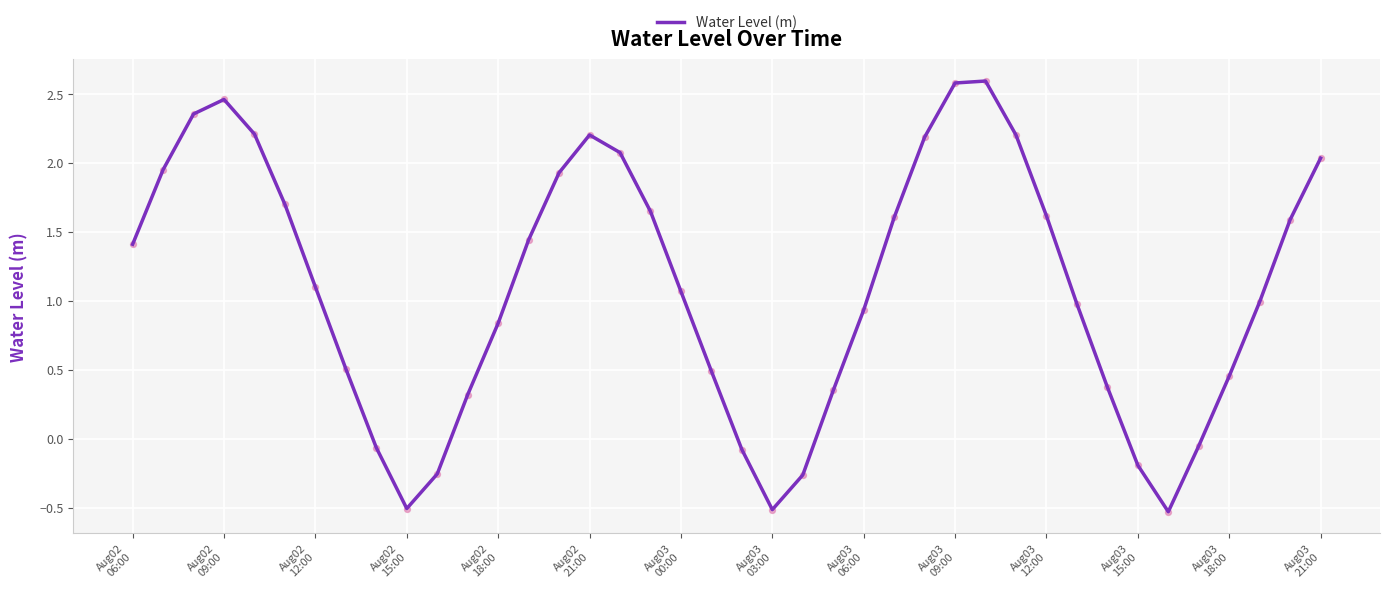

What is the minimum value shown in the chart?

-0.5